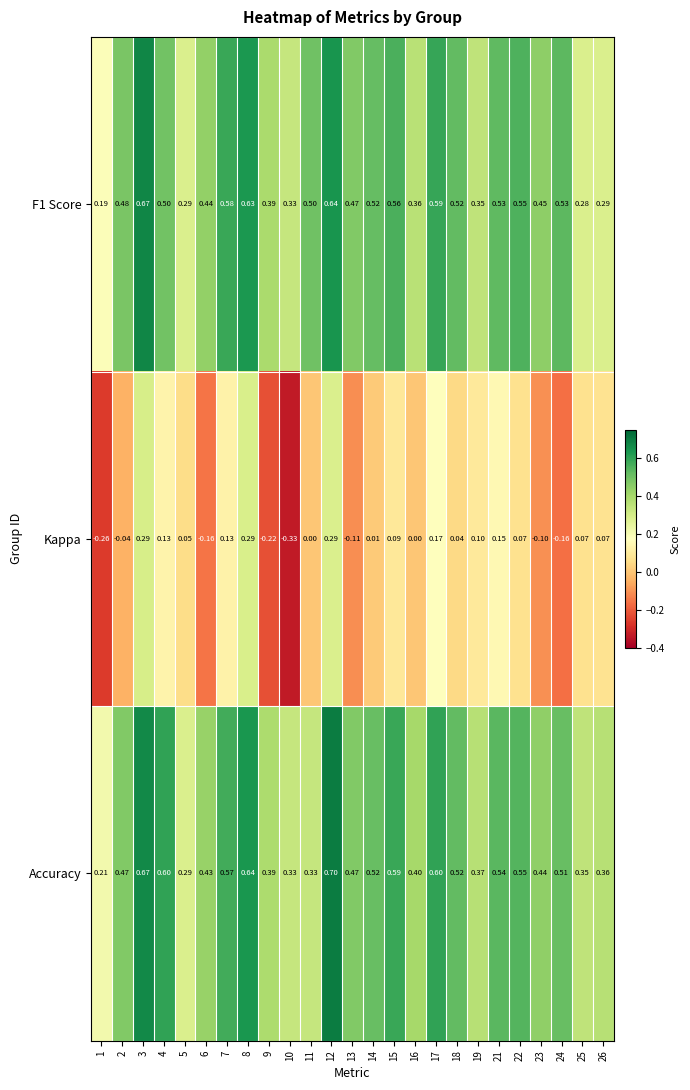

Which series has the largest total across all categories?

Accuracy